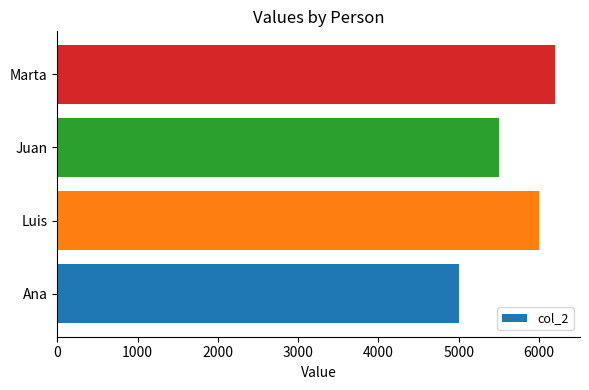

Between Luis and Marta, which is larger?

Marta